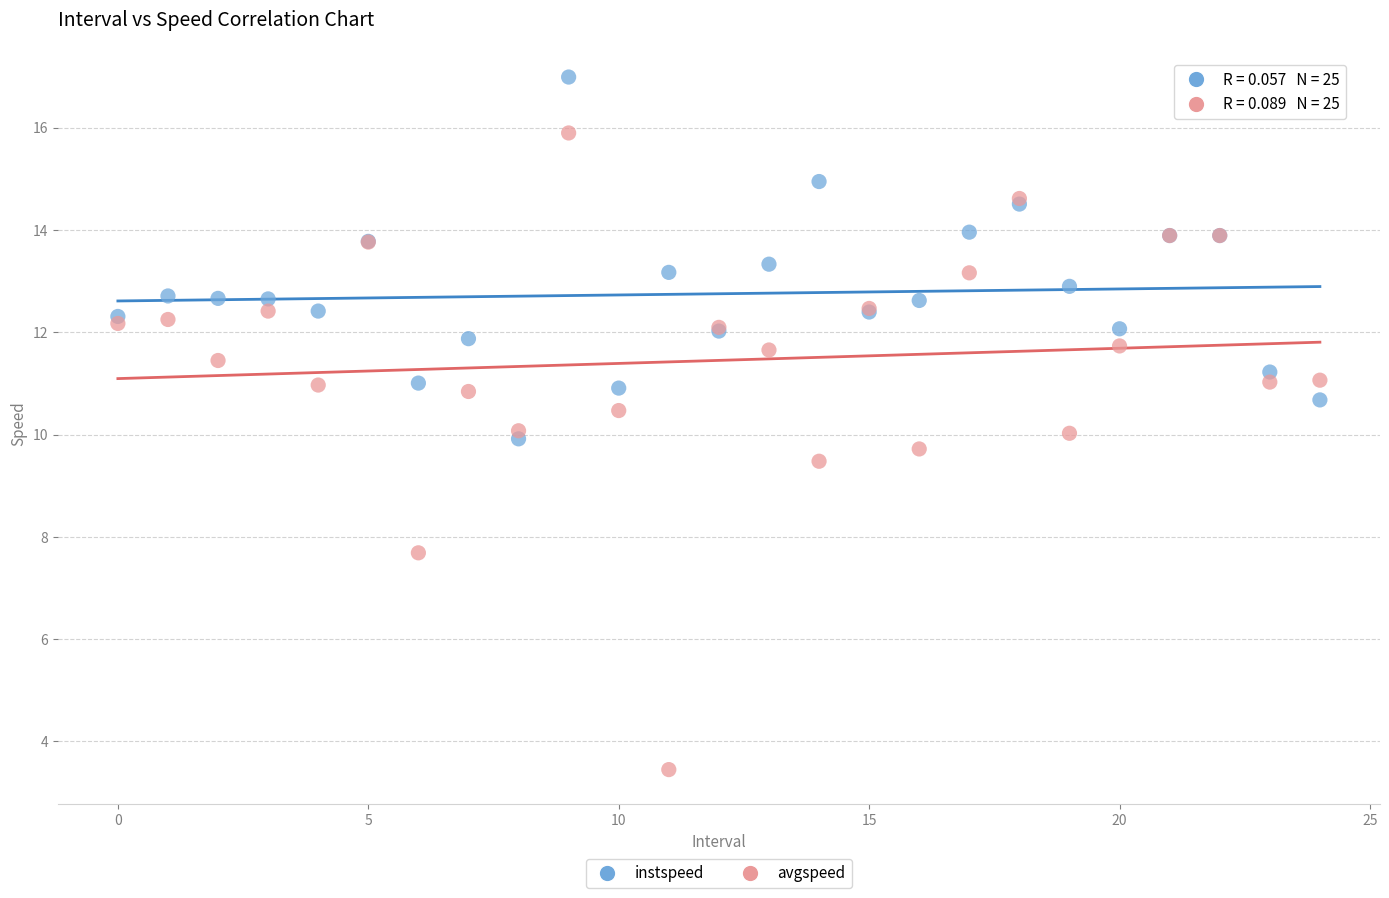

Which series contains the highest Y value?

instspeed